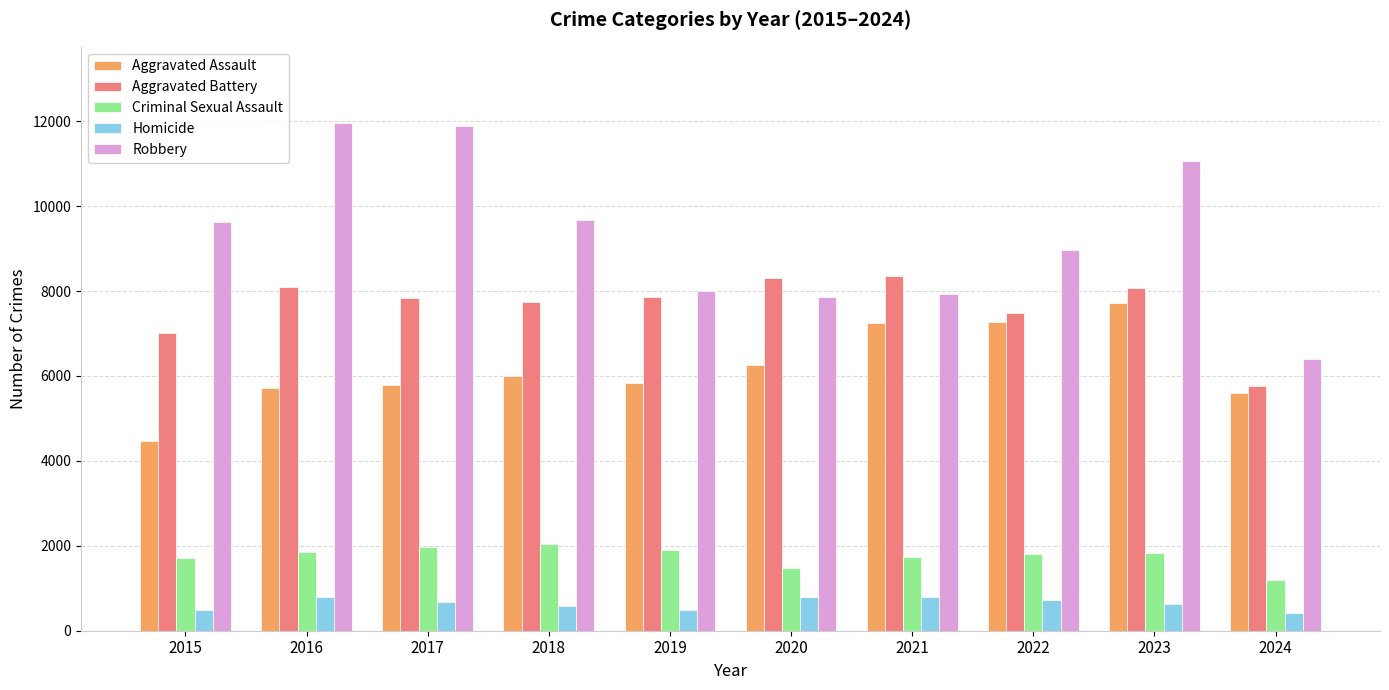

List the series in order of their peak value, lowest first.

Homicide, Criminal Sexual Assault, Aggravated Assault, Aggravated Battery, Robbery